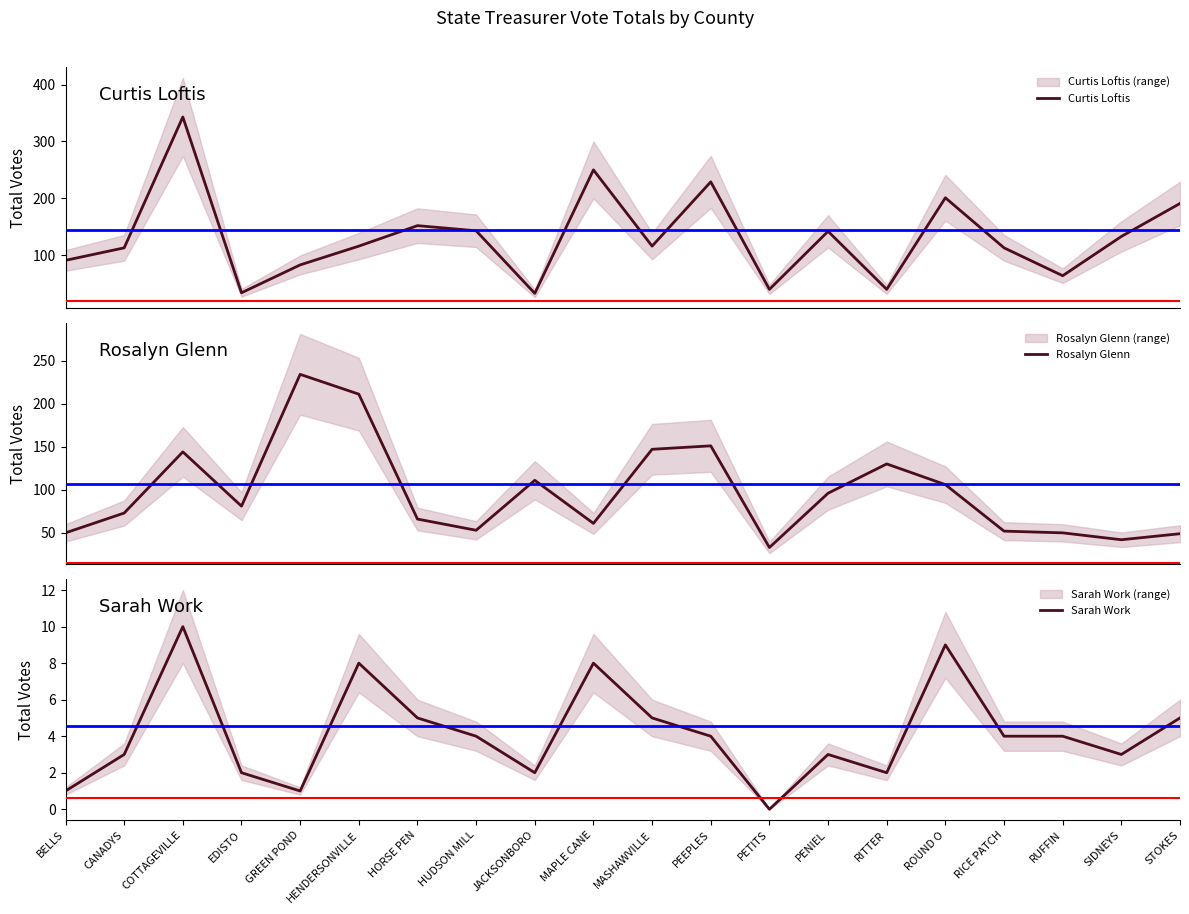

What is the total value across all series at ROUND O?

316